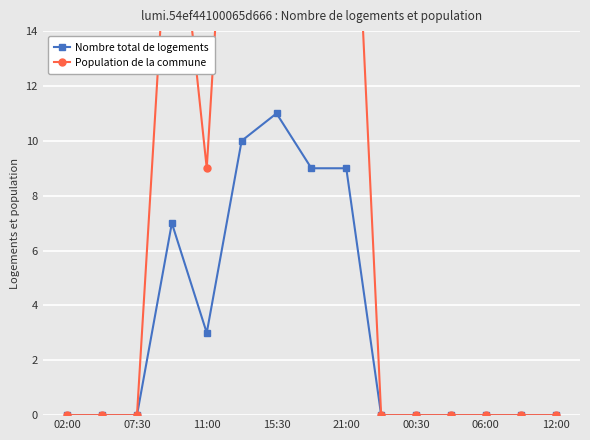

The value of Nombre total de logements at 02:00 is -7. True or false?

False